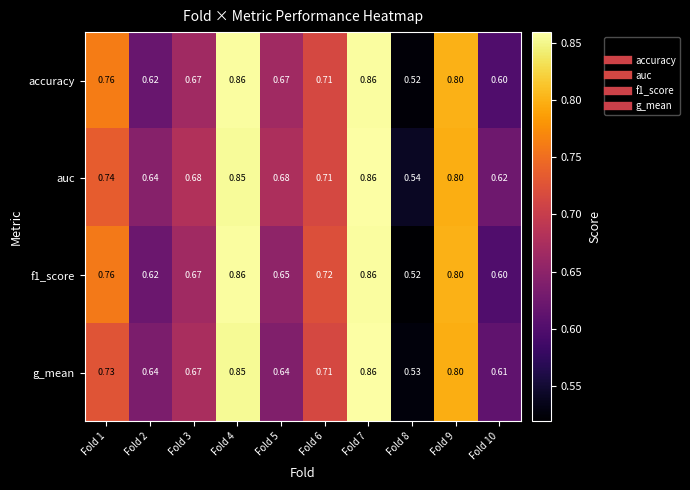

Is the value of accuracy at Fold 7 greater than the value of g_mean at Fold 8?

Yes